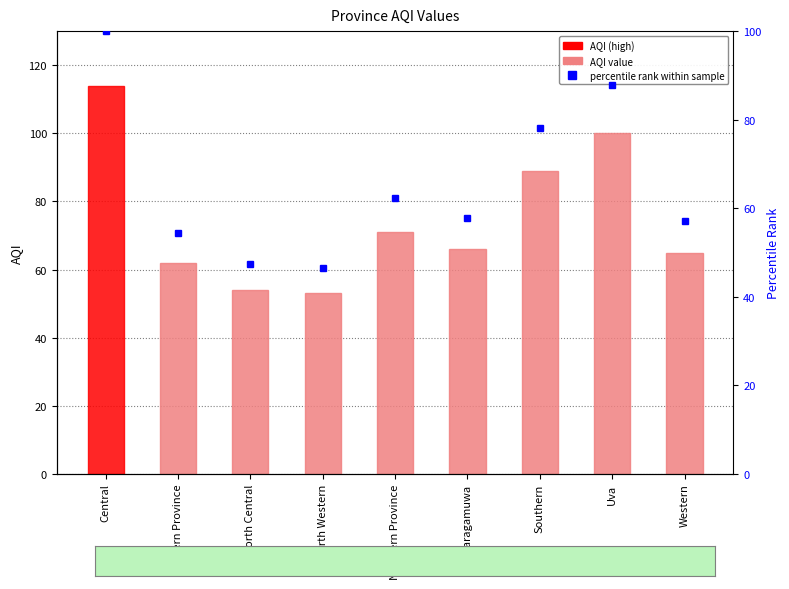

Reading left to right, what are all the values shown in this chart?

Central=114	Eastern Province=62	North Central=54	North Western=53	Northern Province=71	Sabaragamuwa=66	Southern=89	Uva=100	Western=65